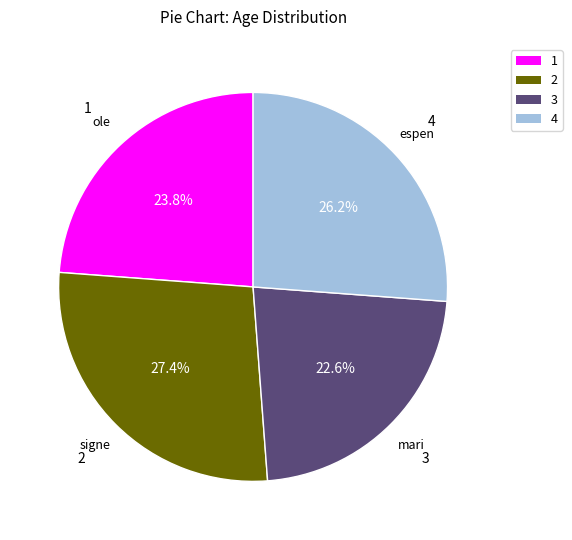

Does any single category account for the majority?

No